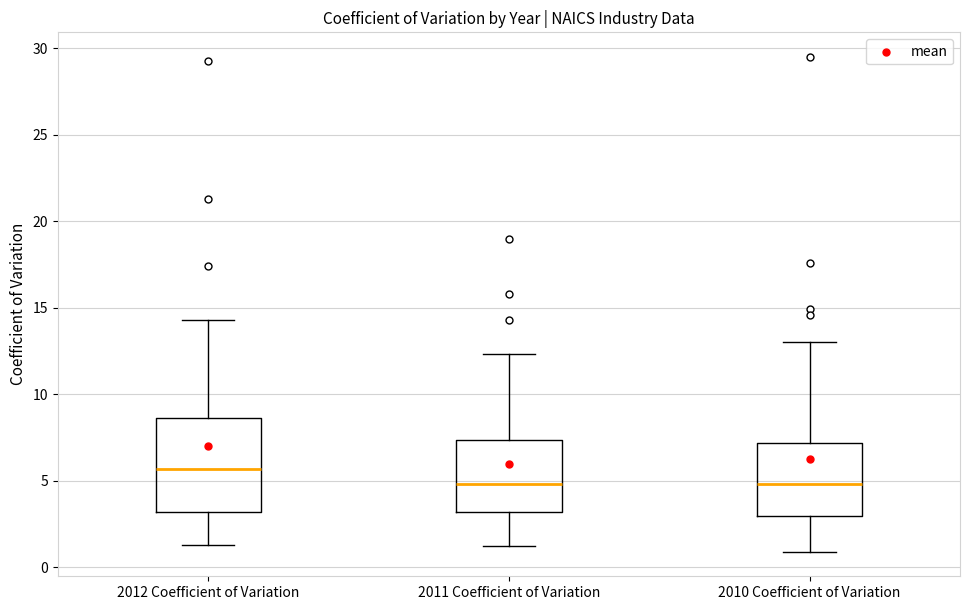

Which box has the highest median line?

2012 Coefficient of Variation